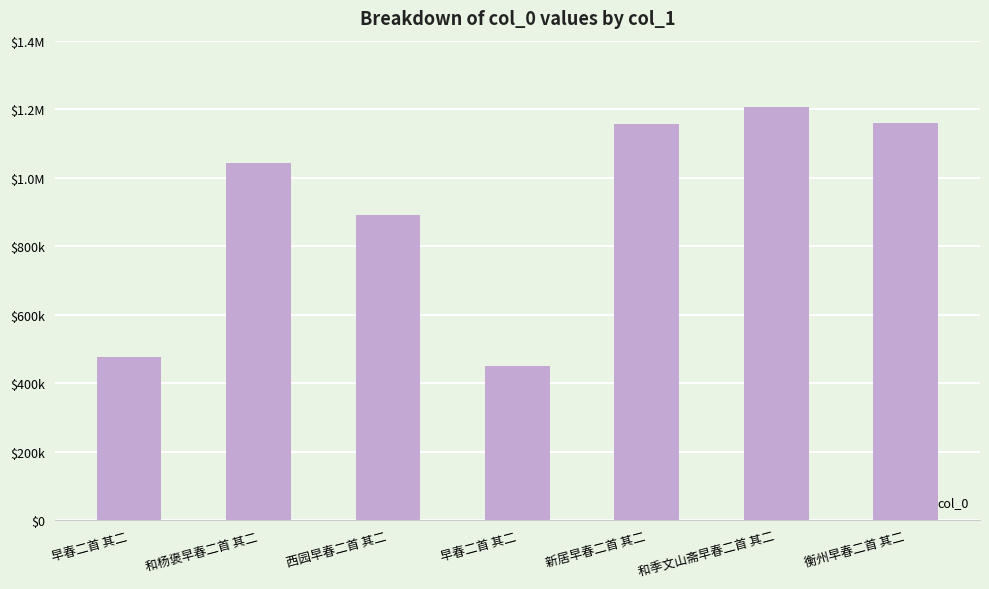

Are the bars horizontal?

No